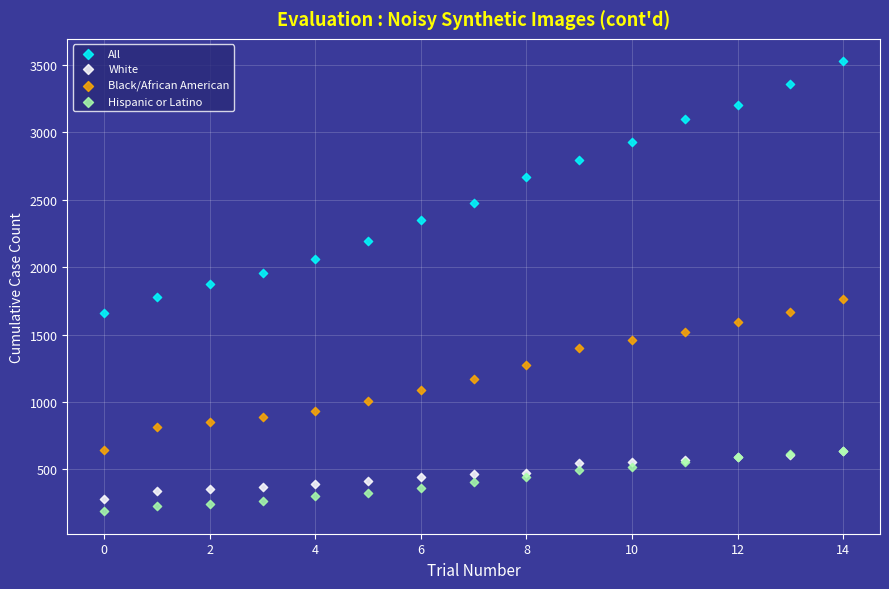

In the All series, what Y value is closest to 2594?

2666